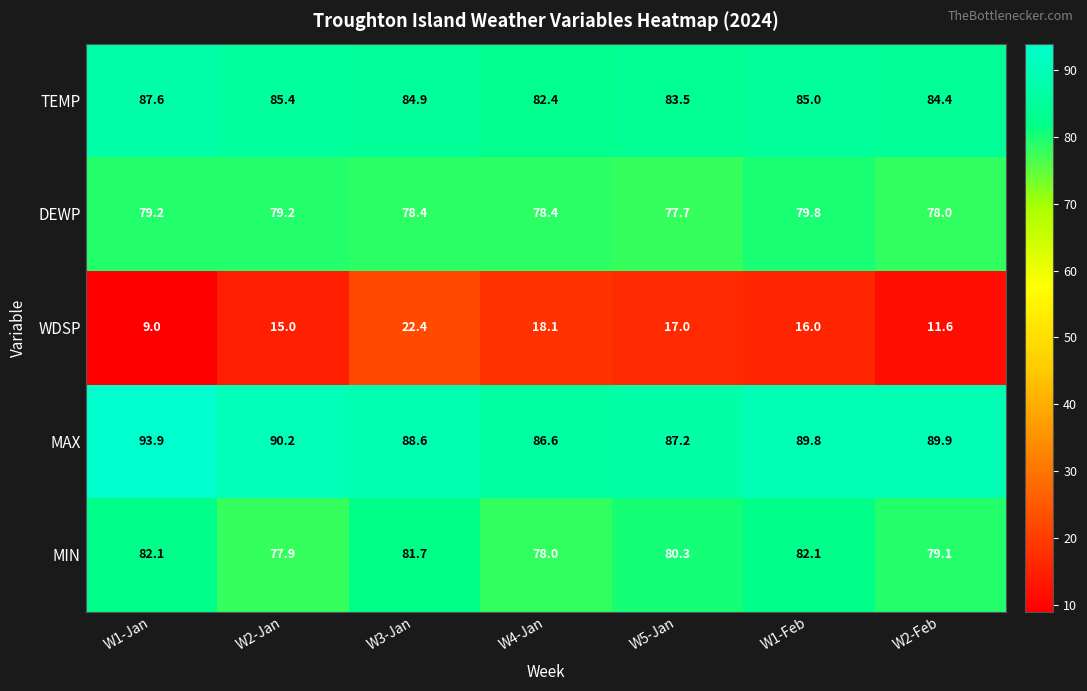

At which label does TEMP reach its peak?

W1-Jan